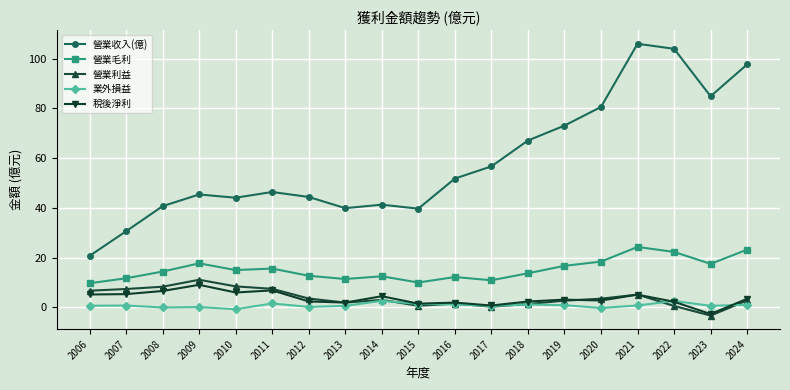

Which series has the largest total across all categories?

營業收入(億)